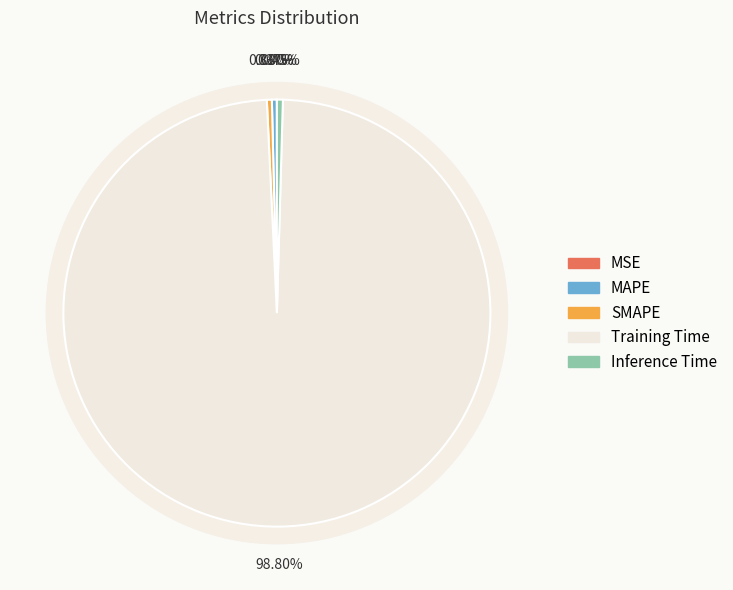

Between MSE and SMAPE, which is larger?

SMAPE